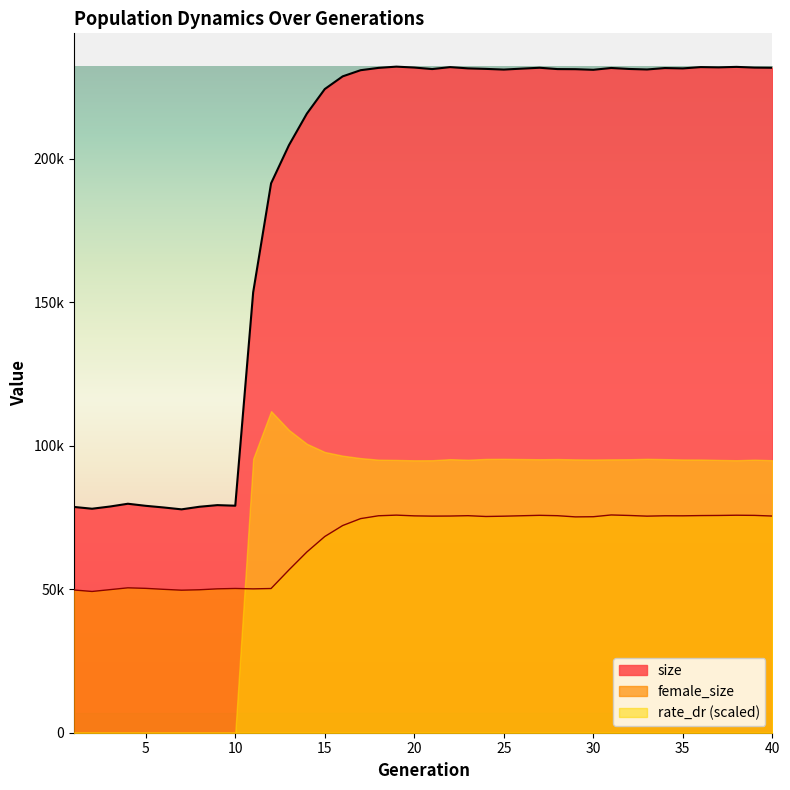

Which has a higher value, 33 or 21?

21